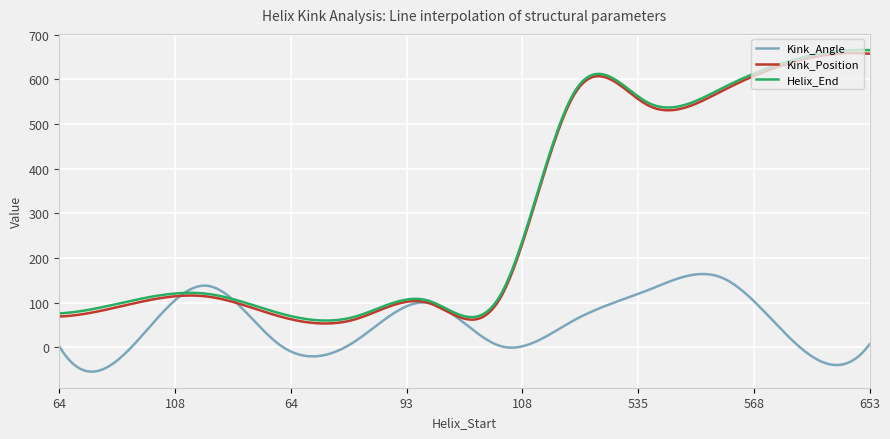

What is the maximum value shown in the chart?

665.4